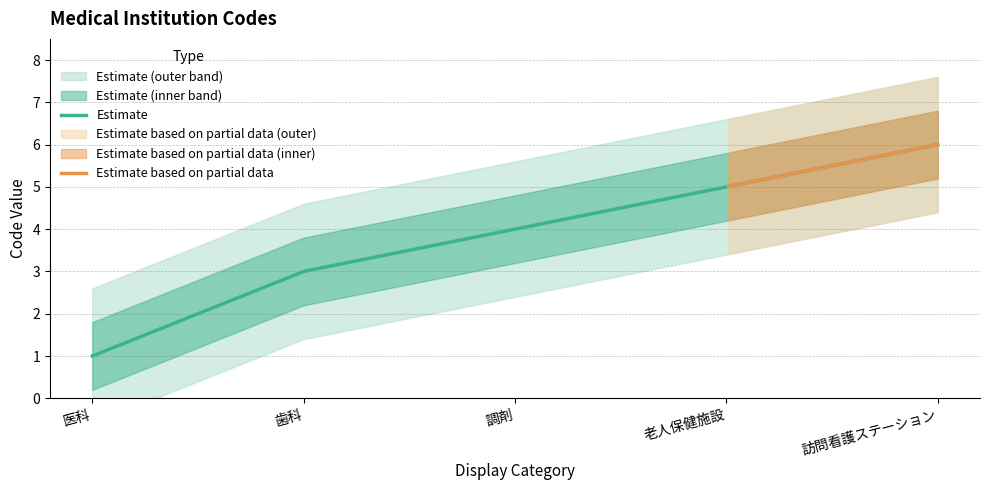

Reading left to right, list all the values displayed in this chart.

医科=1	歯科=3	調剤=4	老人保健施設=5	訪問看護ステーション=6